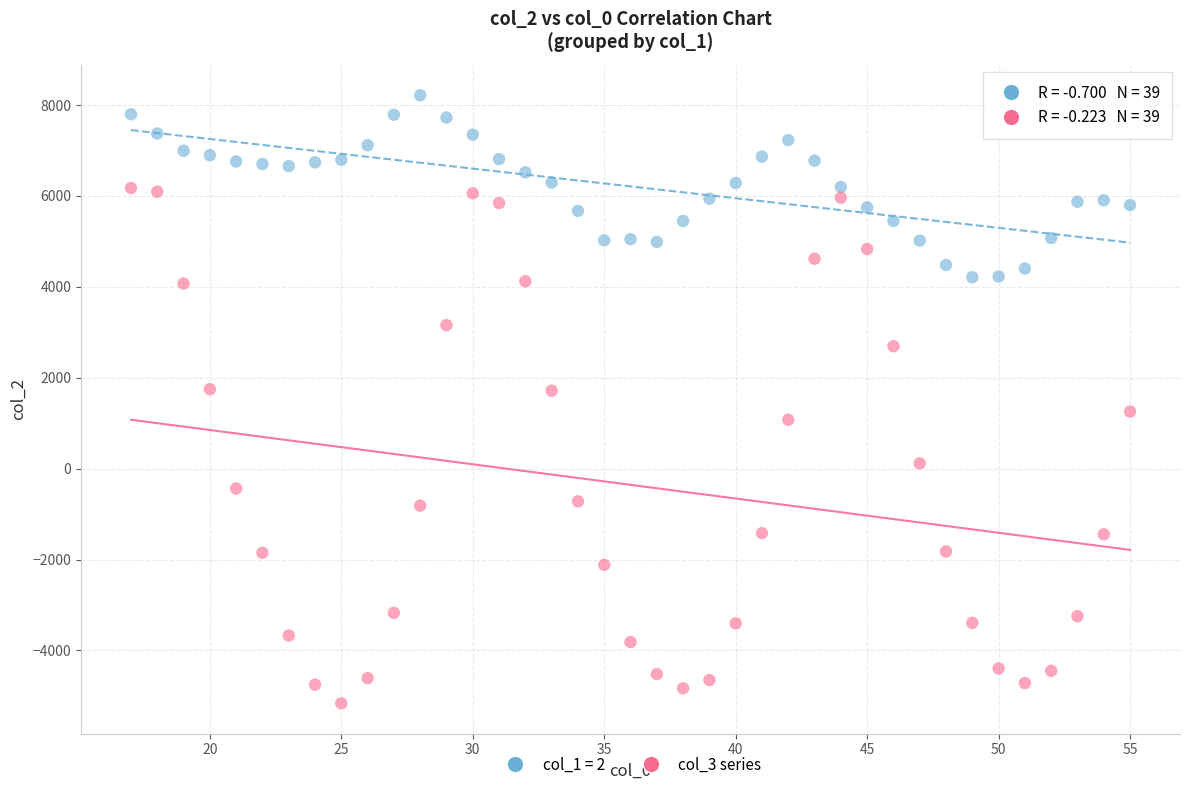

Across all data points, what is the range of Y values (max minus min)?

13383